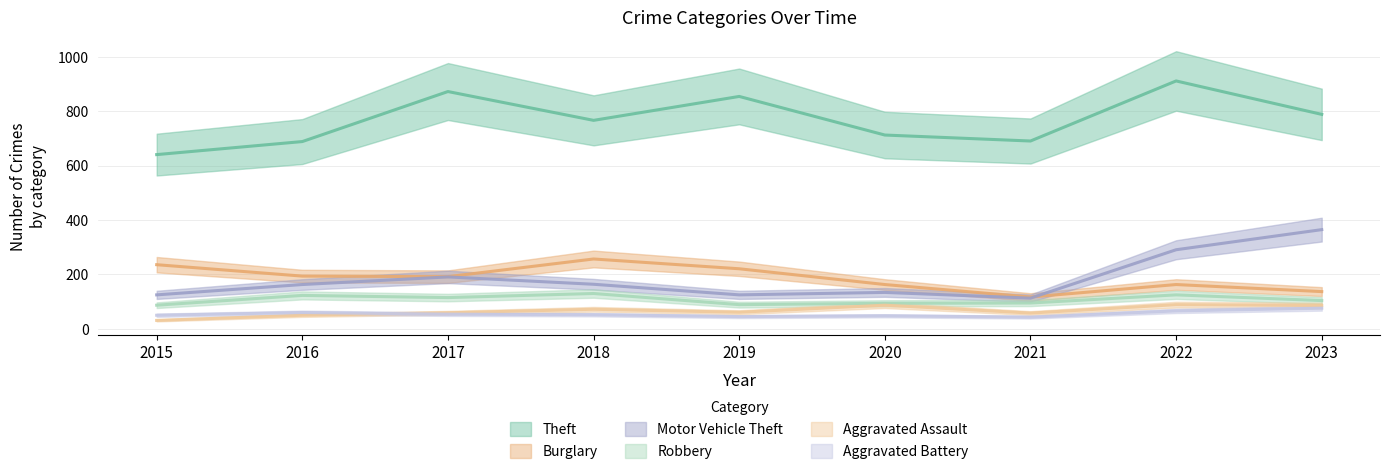

True or false: Robbery and Motor Vehicle Theft cross at least once.

False